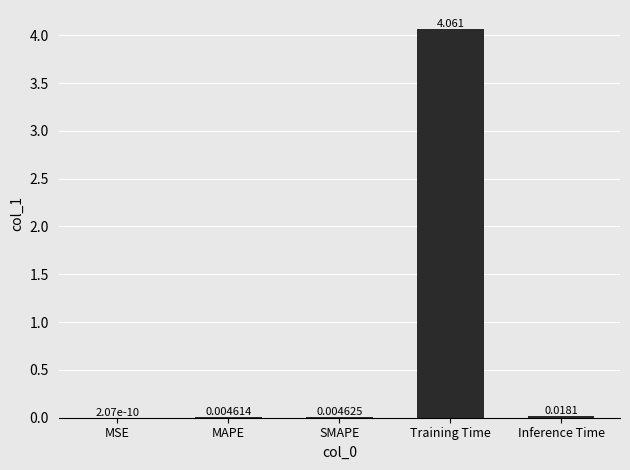

Which category has the highest value across all series?

Training Time